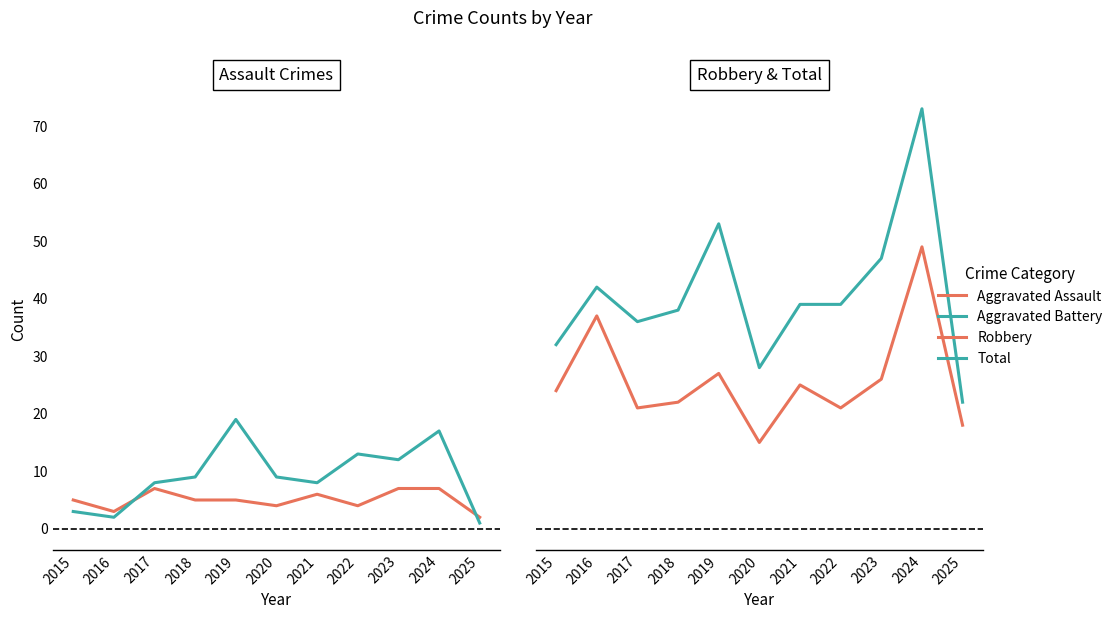

Reading left to right, list all the values displayed in this chart.

Aggravated Assault: 2015=5	2016=3	2017=7	2018=5	2019=5	2020=4	2021=6	2022=4	2023=7	2024=7	2025=2
Aggravated Battery: 2015=3	2016=2	2017=8	2018=9	2019=19	2020=9	2021=8	2022=13	2023=12	2024=17	2025=1
Robbery: 2015=24	2016=37	2017=21	2018=22	2019=27	2020=15	2021=25	2022=21	2023=26	2024=49	2025=18
Total: 2015=32	2016=42	2017=36	2018=38	2019=53	2020=28	2021=39	2022=39	2023=47	2024=73	2025=22